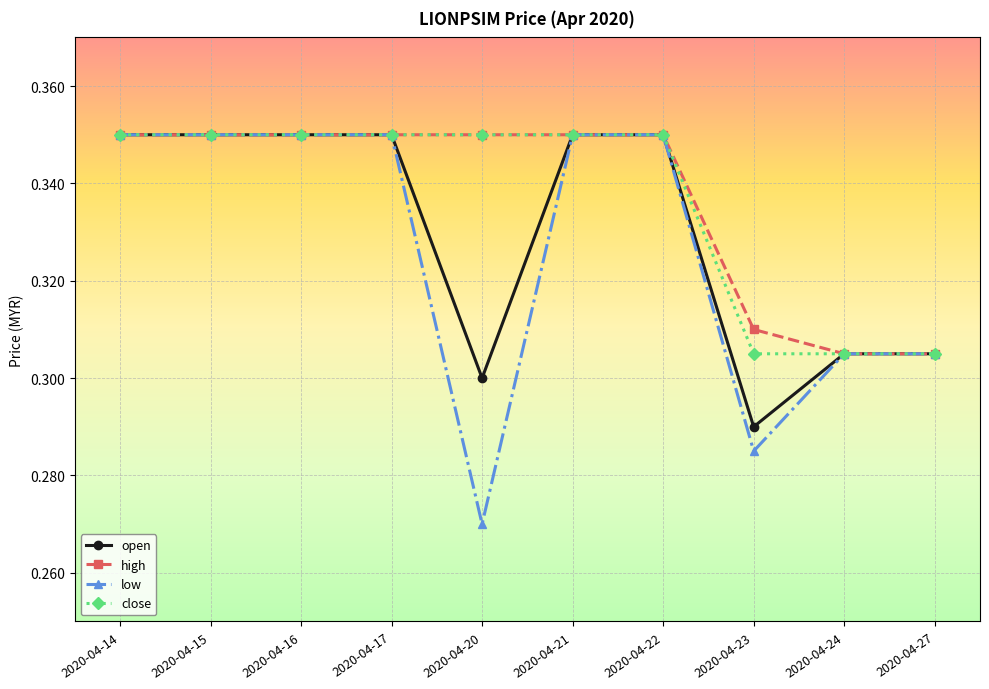

Which series has the widest spread of values?

low